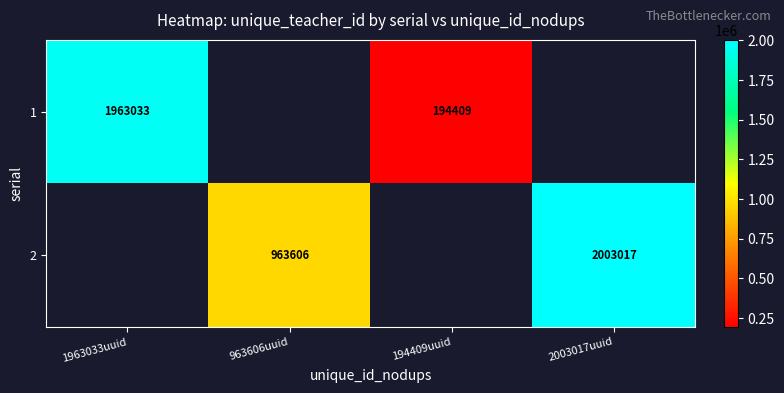

Is the value of 2 at 963606uuid greater than the value of 1 at 194409uuid?

Yes